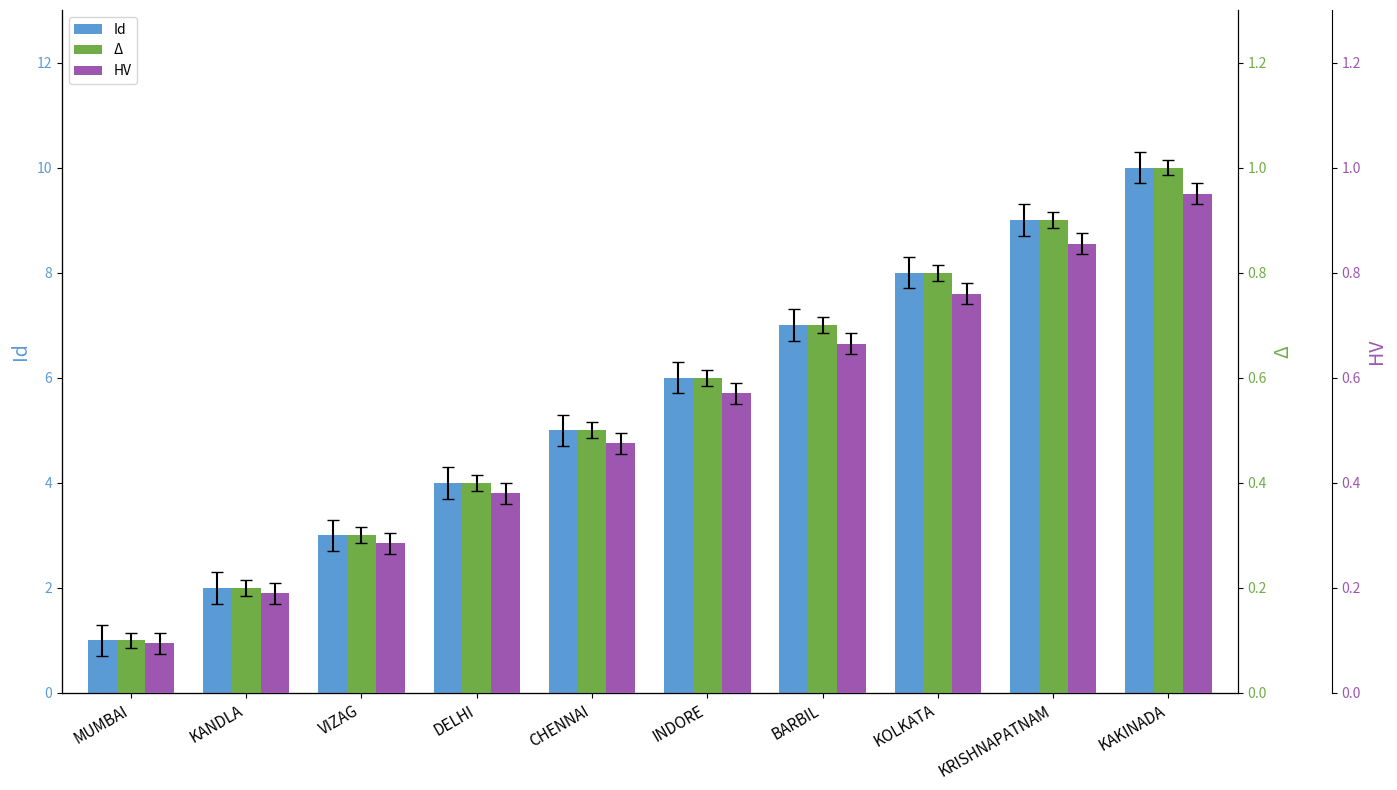

What is the label of the 6th bar from the right?

CHENNAI